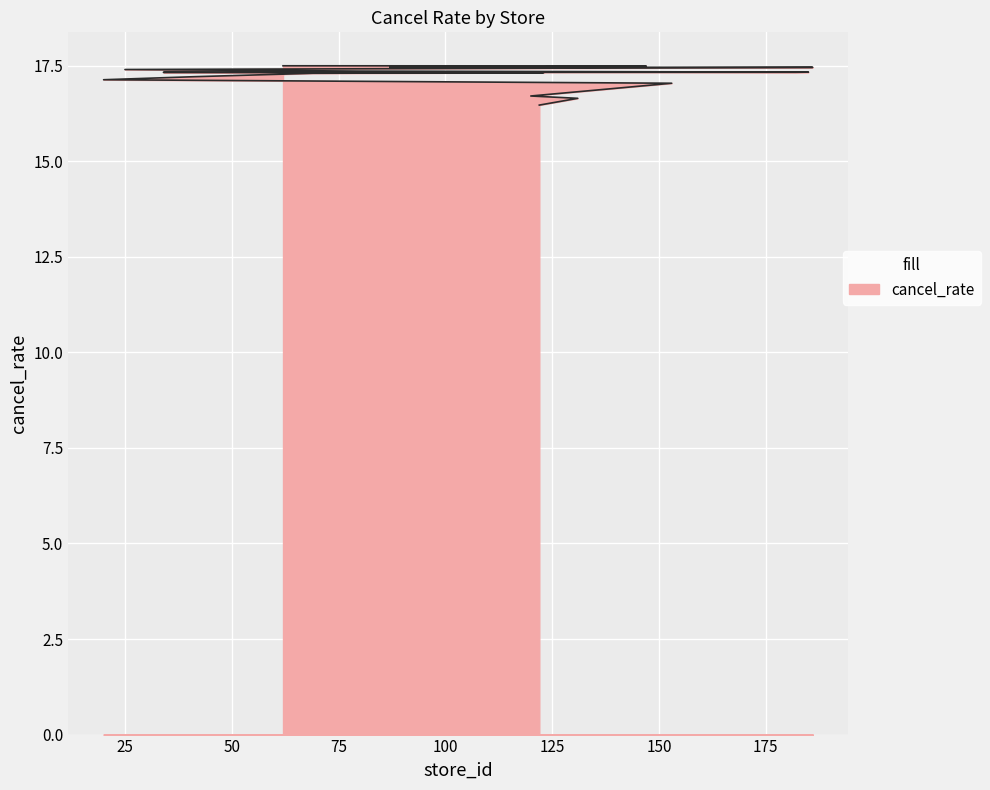

What is the value of the 14th point from the left?

17.4